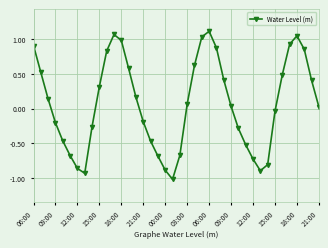

Does the chart have visible grid lines?

Yes